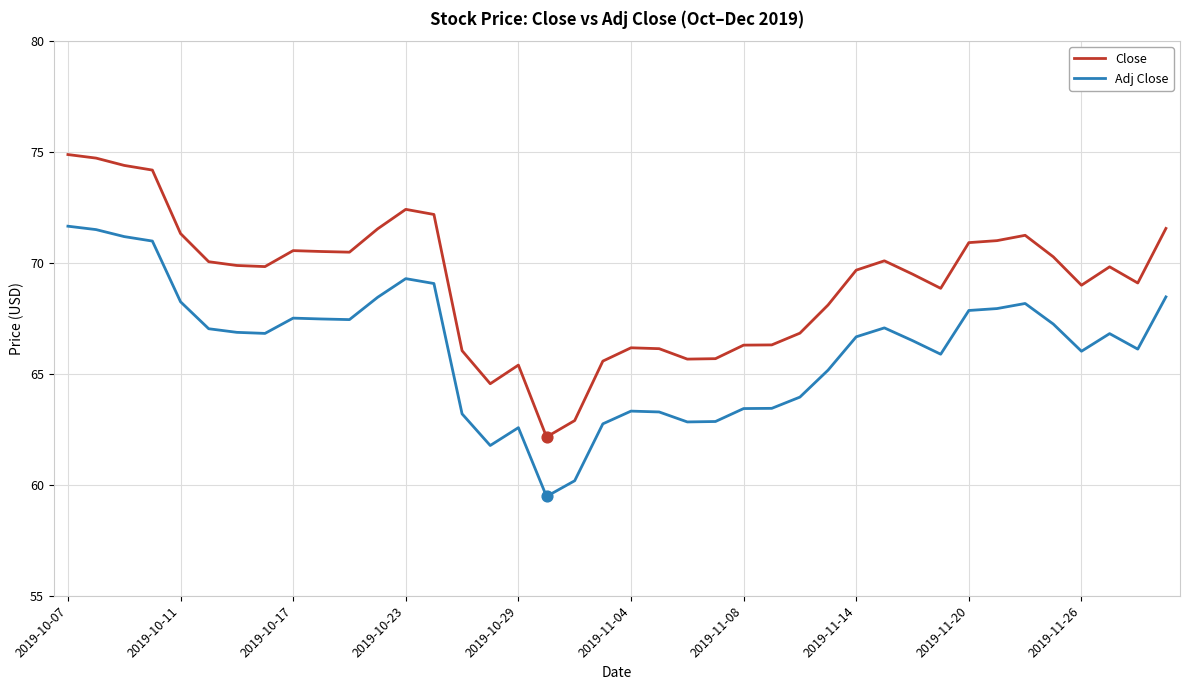

List the series in order of their peak value, highest first.

Close, Adj Close